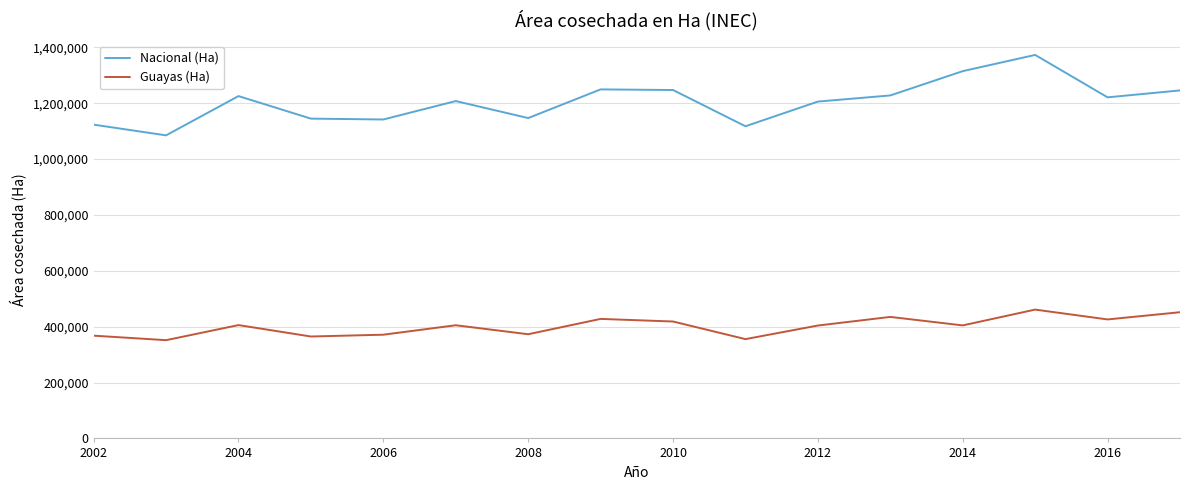

What is the maximum value for Guayas (Ha)?

461175